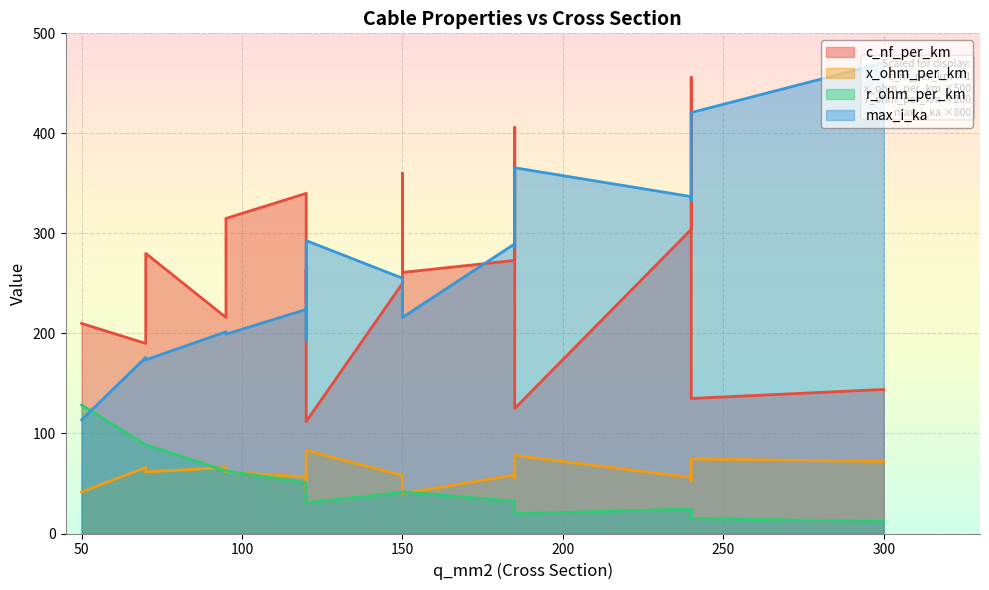

Which series has the largest total across all categories?

c_nf_per_km